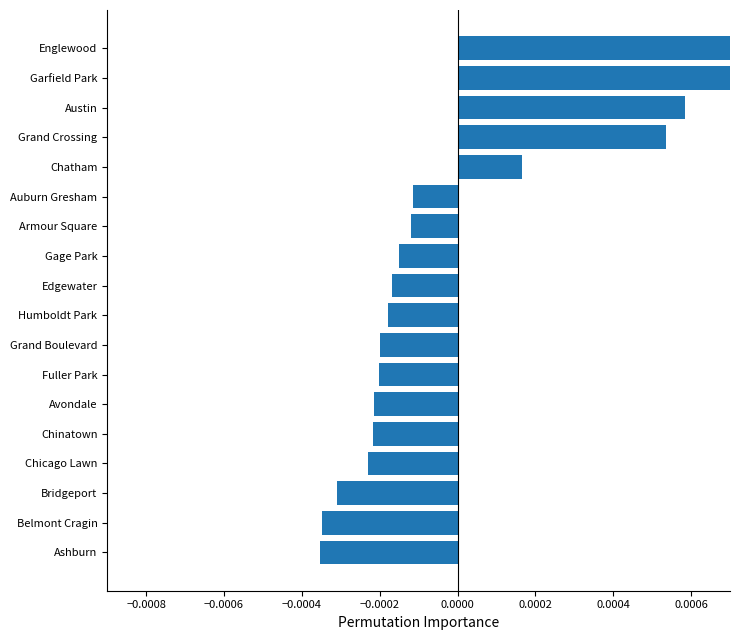

How many data points are above 0?

5